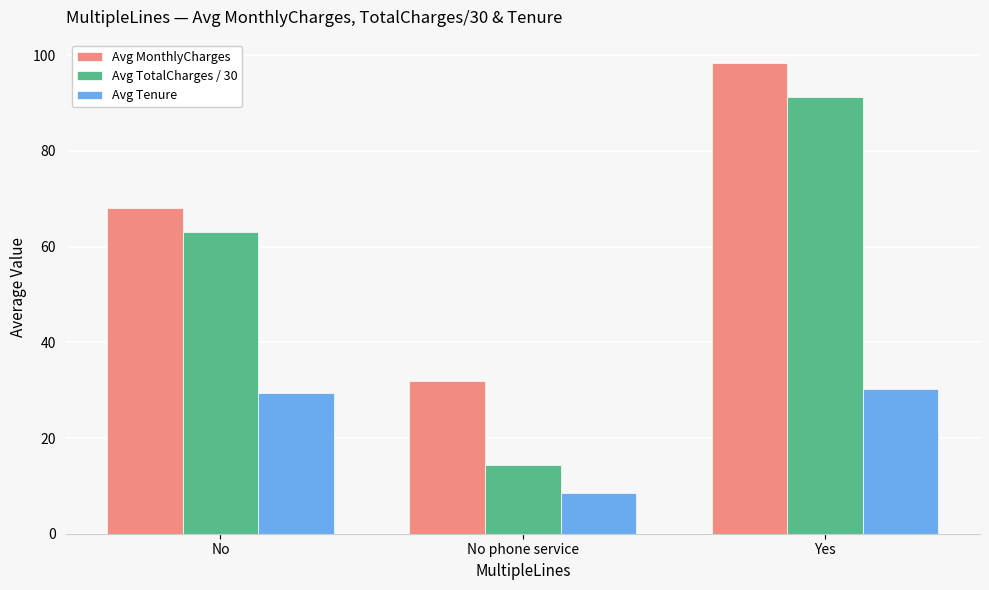

What is the value of the Avg MonthlyCharges bar at the 3rd from the left?

98.3